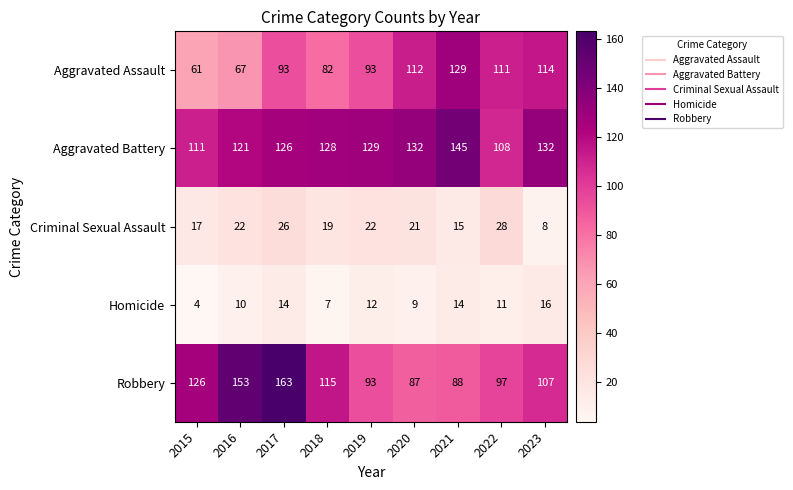

At which label is Robbery closest to 125?

2015